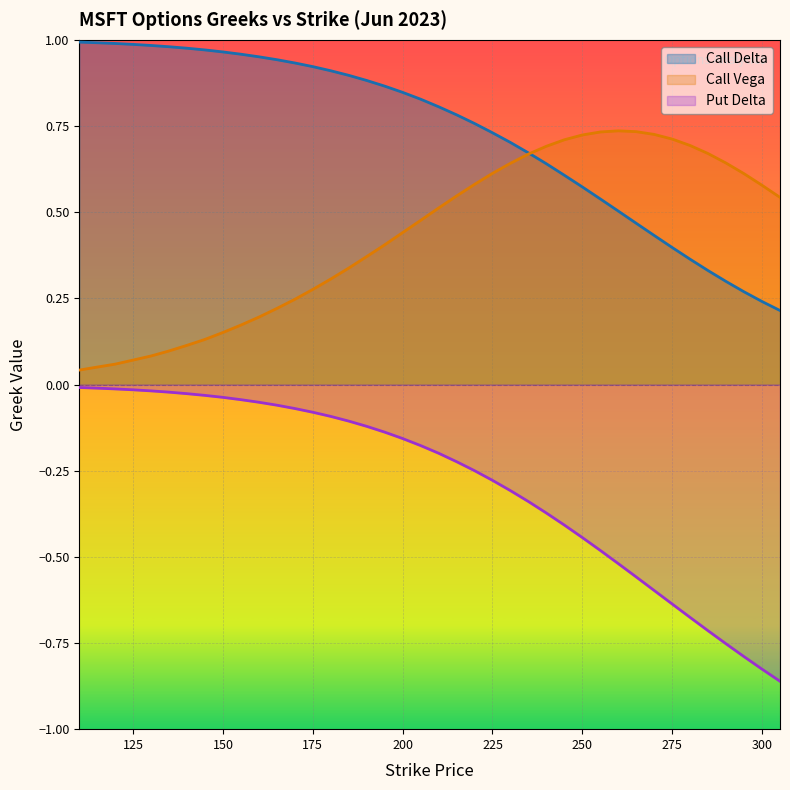

Where do Call Delta and Call Vega first cross each other?

235 and 240